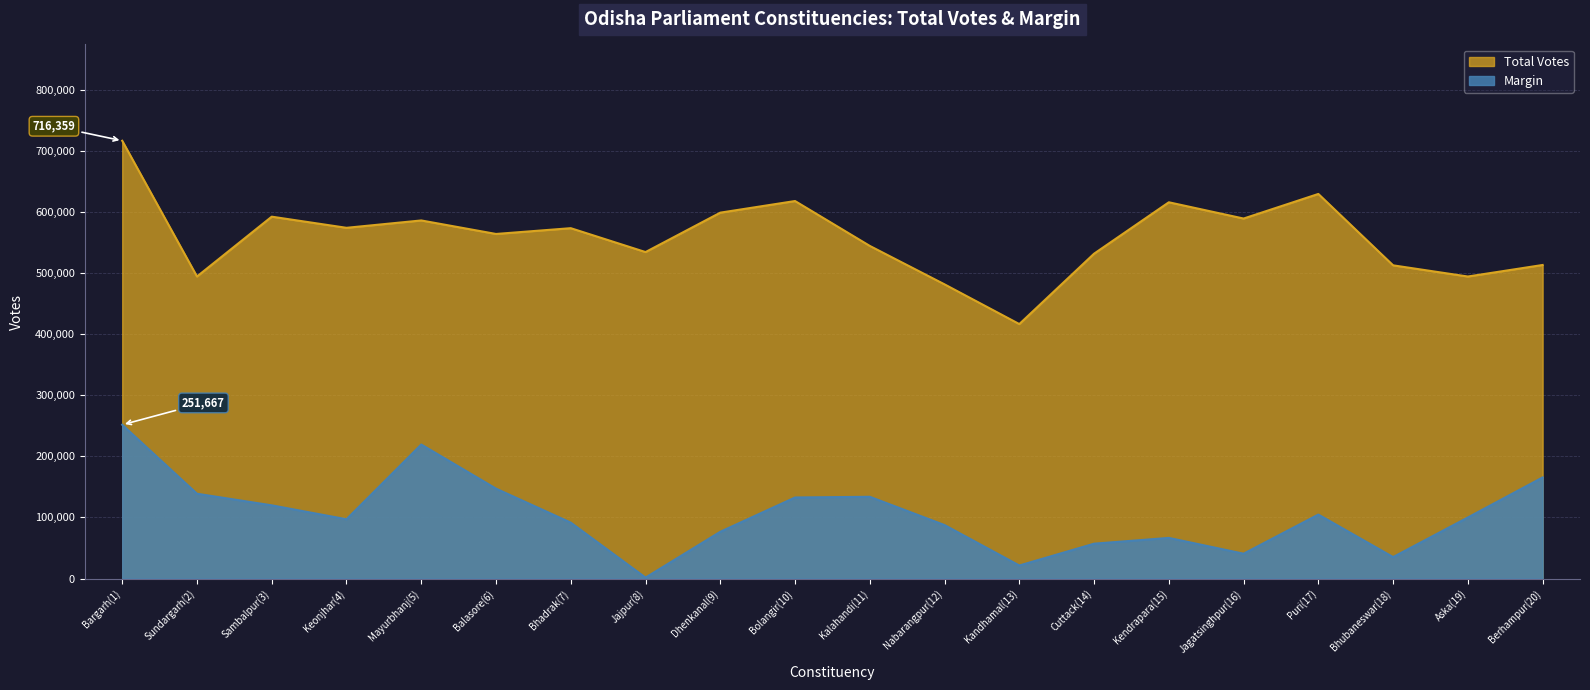

What is the difference between the second highest and minimum values in the Margin series?

217747